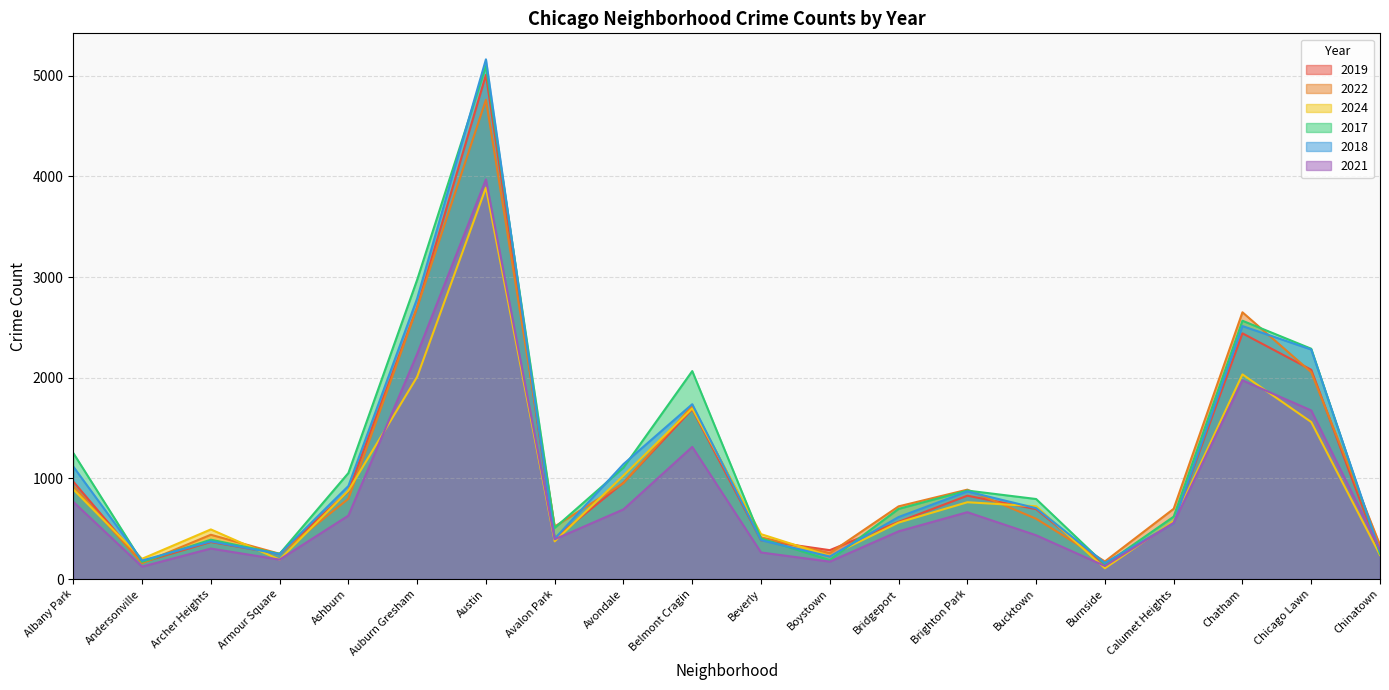

Is the value of 2022 at Austin greater than the value of 2018 at Chatham?

Yes